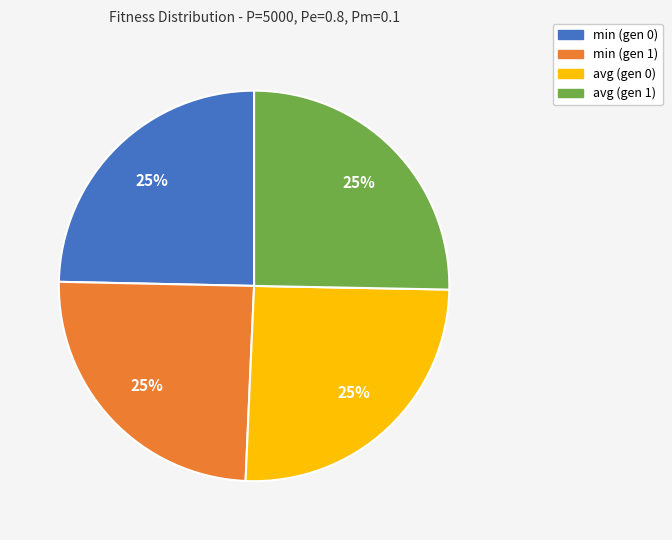

Is there any slice that represents more than half of the pie?

No